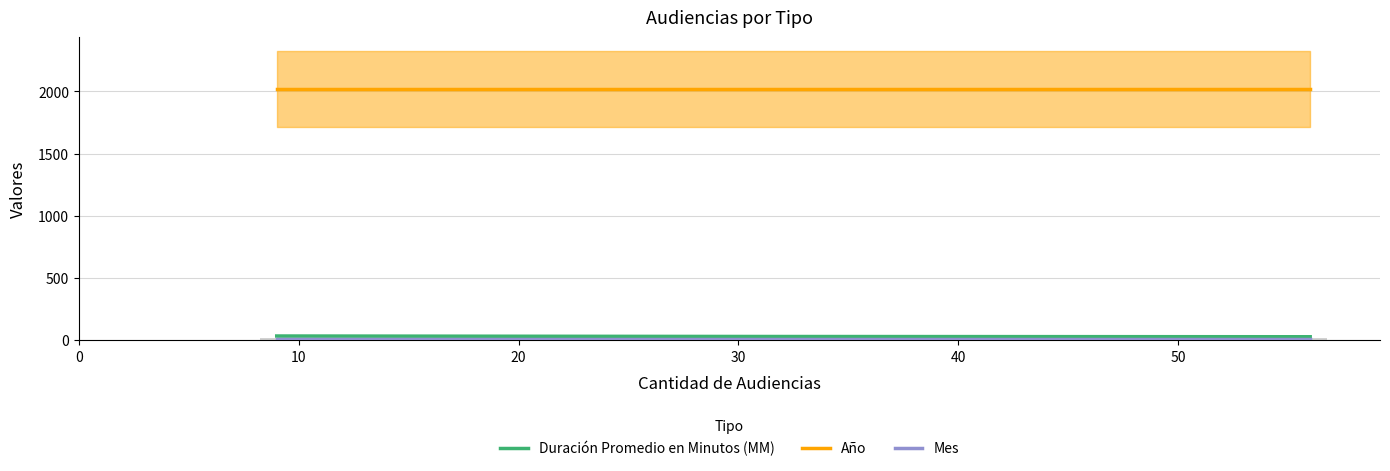

Is it true that Duración Promedio en Minutos (MM) equals 49 at 0?

False